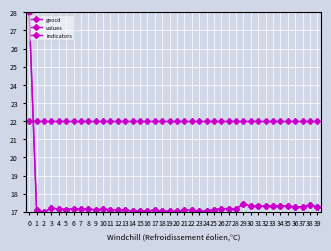

Is this an area chart (filled region under the line)?

No